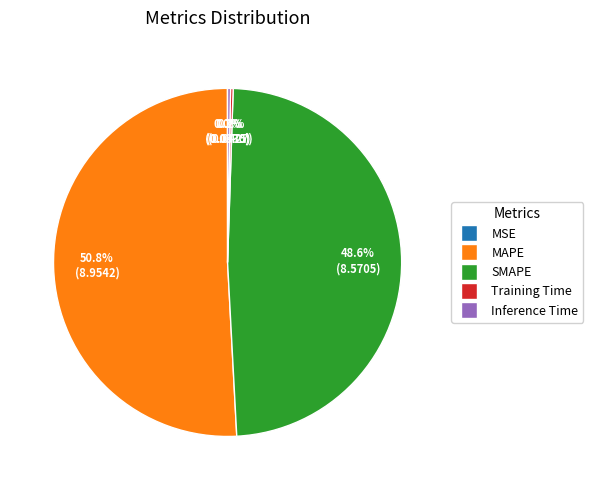

To the nearest percent, what is the average slice percentage?

20%